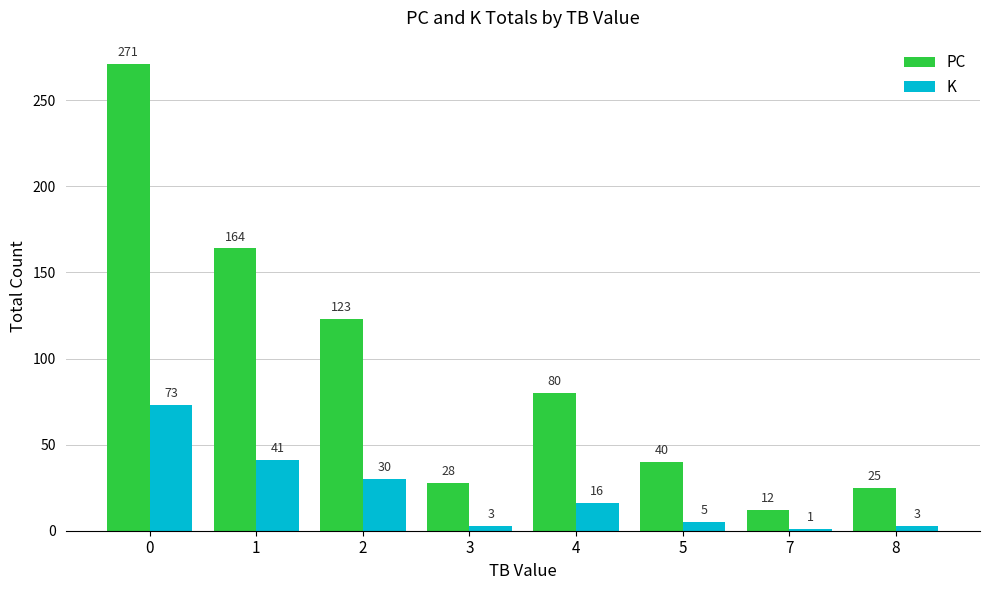

Reading right to left, list all the values displayed in this chart.

PC: 25	12	40	80	28	123	164	271
K: 3	1	5	16	3	30	41	73